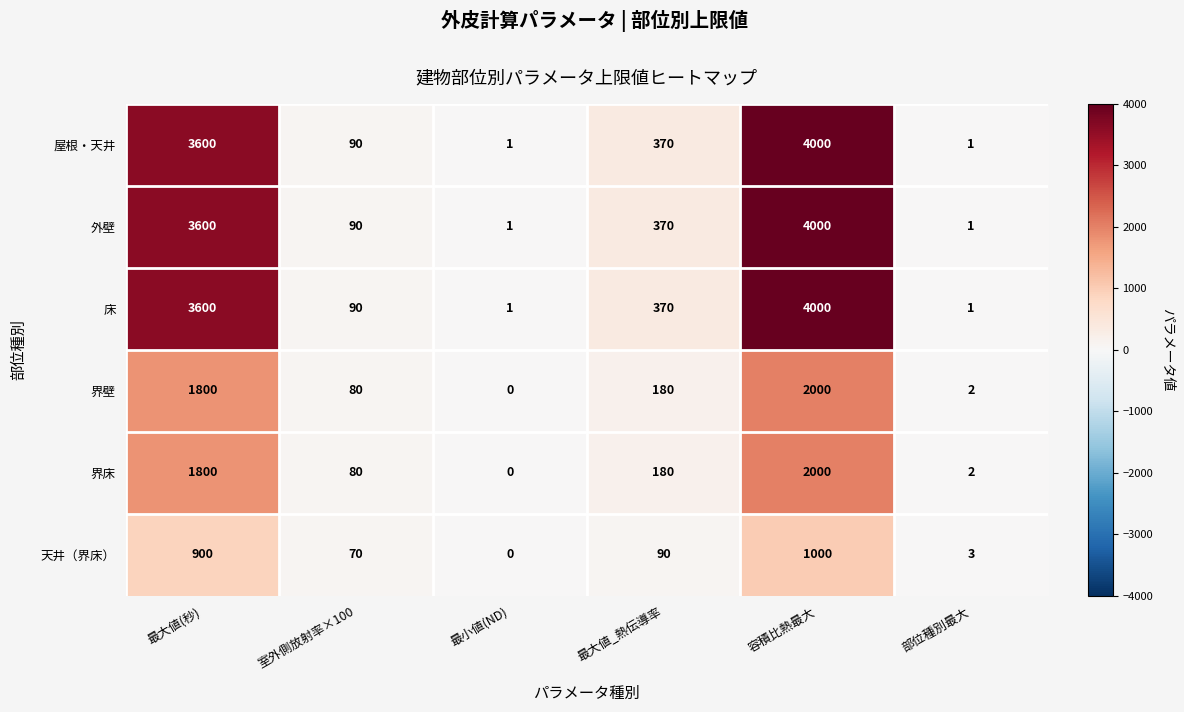

True or false: 界床 has a value of 3 at 部位種別最大.

False